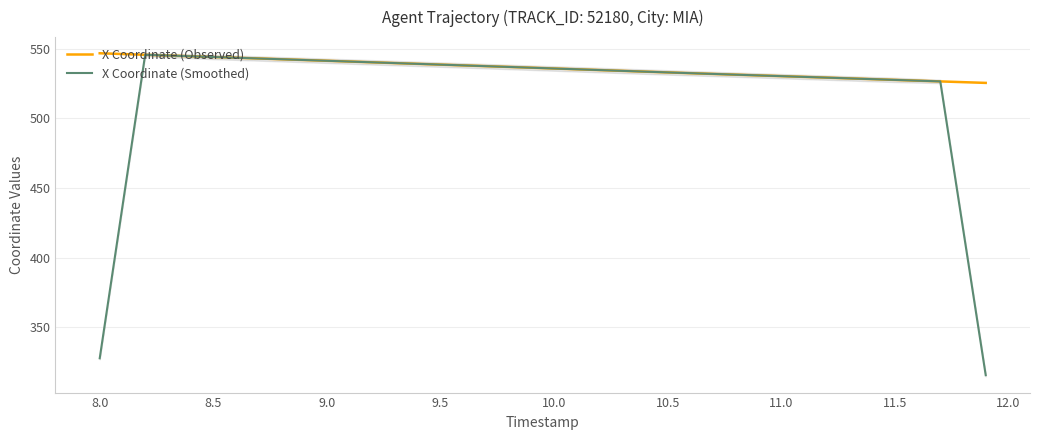

Reading left to right, extract all data points from this chart.

X Coordinate (Observed): 546.8	546.2	545.7	545.1	544.6	544.1	543.5	543.0	542.5	541.9	541.4	540.8	540.2	539.7	539.1	538.6	538.0	537.5	536.9	536.4	535.8	535.2	534.7	534.1	533.5	533.0	532.4	531.9	531.4	530.8	530.3	529.8	529.3	528.7	528.2	527.6	527.1	526.5	526.0	525.5
X Coordinate (Smoothed): 327.7	436.8	545.7	545.1	544.6	544.1	543.5	543.0	542.5	541.9	541.4	540.8	540.2	539.7	539.1	538.6	538.0	537.5	536.9	536.4	535.8	535.2	534.7	534.1	533.6	533.0	532.4	531.9	531.4	530.8	530.3	529.8	529.2	528.7	528.2	527.6	527.1	526.5	421.0	315.6